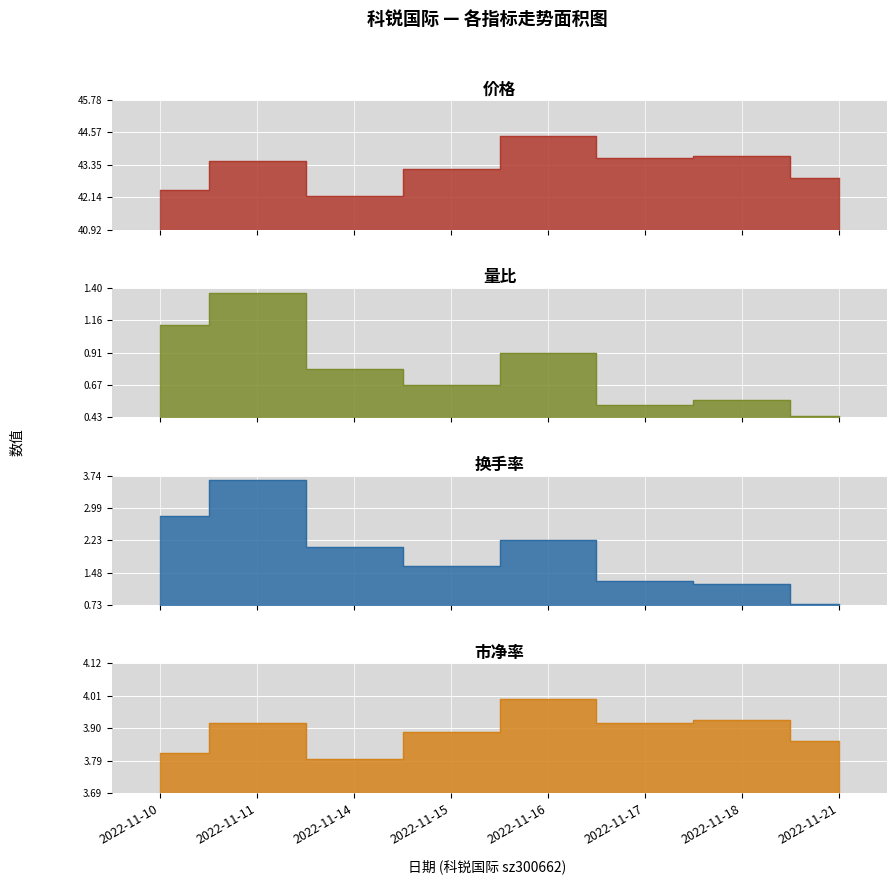

At which label is 价格 closest to 43?

2022-11-21